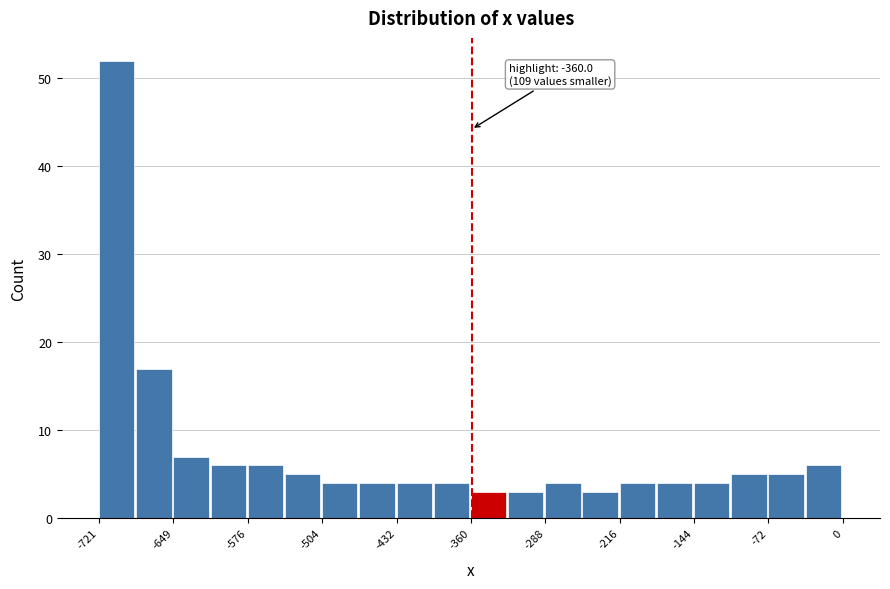

Around what value on the x-axis is the tallest bar? Give the approximate position of its centre, as read against the axis.

-700